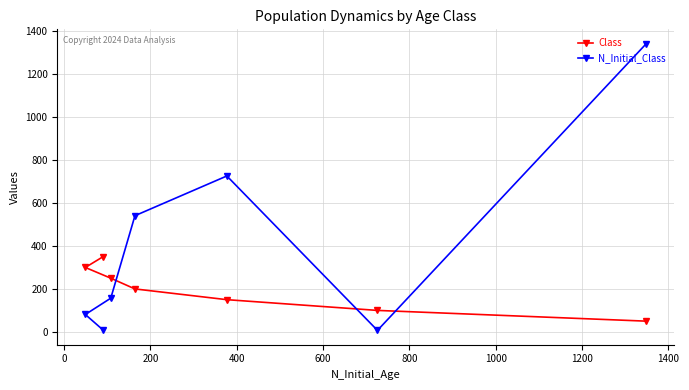

Which series has the largest total across all categories?

N_Initial_Class